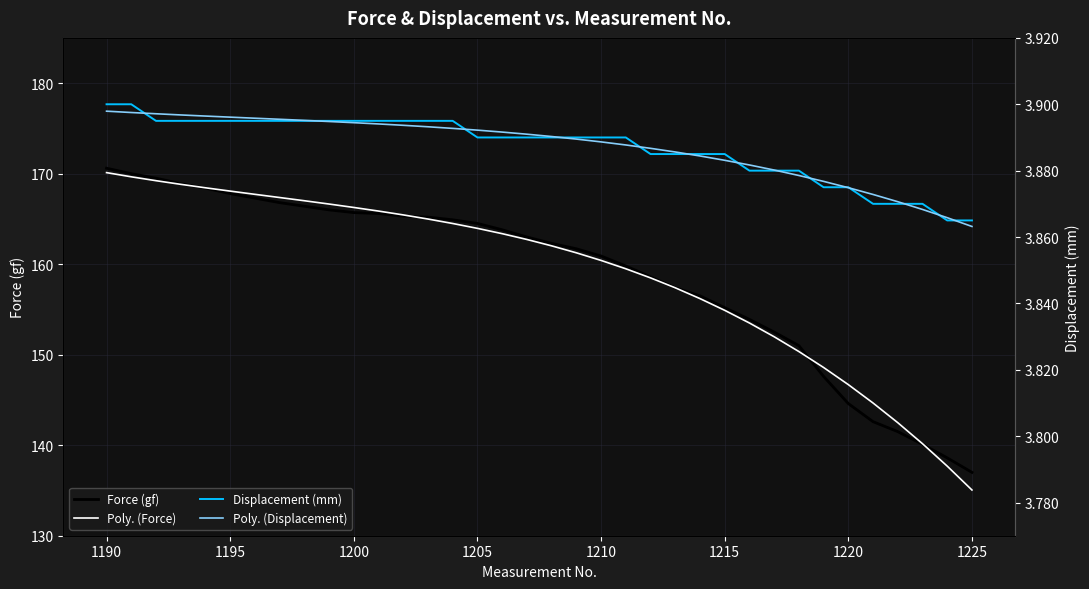

Is this an area chart (filled region under the line)?

No